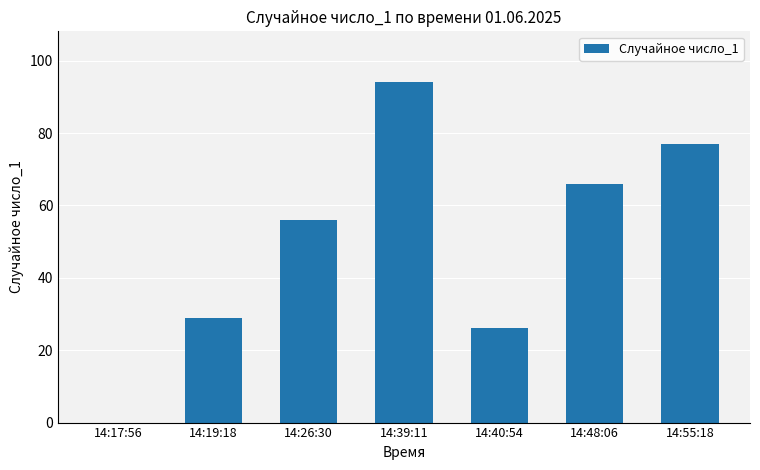

Count the number of categories in the chart.

7